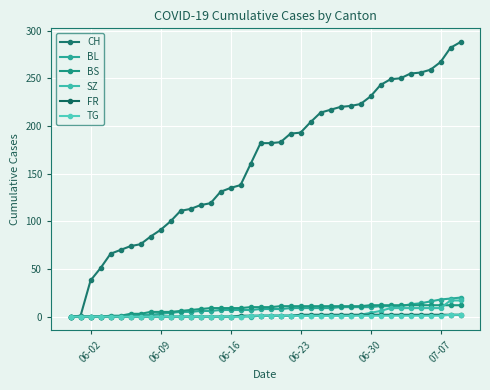

Reading right to left, list all the values displayed in this chart.

CH: 288	282	267	259	256	255	250	249	243	231	223	221	220	217	214	204	193	192	183	182	182	160	138	135	131	119	117	113	111	100	91	84	76	74	70	66	51	38	1	0
BL: 20	19	18	16	14	13	11	11	11	10	10	10	10	9	9	9	9	9	8	8	8	7	7	7	7	6	6	5	5	4	3	2	2	1	0	0	0	0	0	0
BS: 12	12	12	12	12	12	12	12	12	12	11	11	11	11	11	11	11	11	11	10	10	10	9	9	9	9	8	7	6	5	5	5	3	3	1	1	0	0	0	0
SZ: 17	17	9	9	9	9	9	9	6	4	2	1	1	1	1	1	1	1	1	1	1	0	0	0	0	0	0	0	0	0	0	0	0	0	0	0	0	0	0	0
FR: 2	2	2	2	2	2	2	2	2	2	2	2	2	2	2	2	2	1	1	1	1	1	1	0	0	0	0	0	0	0	0	0	0	0	0	0	0	0	0	0
TG: 2	2	1	1	1	1	1	1	1	1	1	1	1	1	1	1	1	1	1	1	1	1	0	0	0	0	0	0	0	0	0	0	0	0	0	0	0	0	0	0